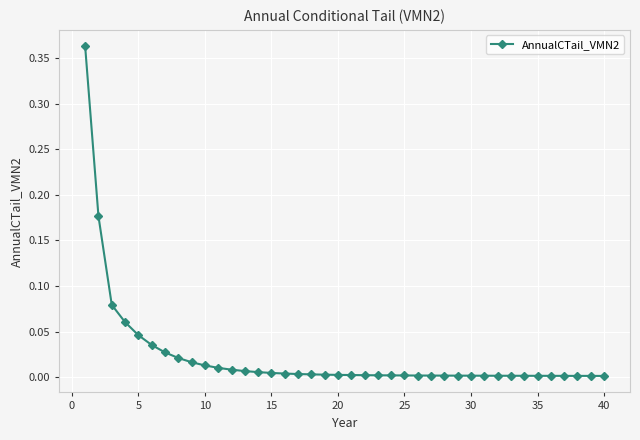

What is the sum of all values?

0.9